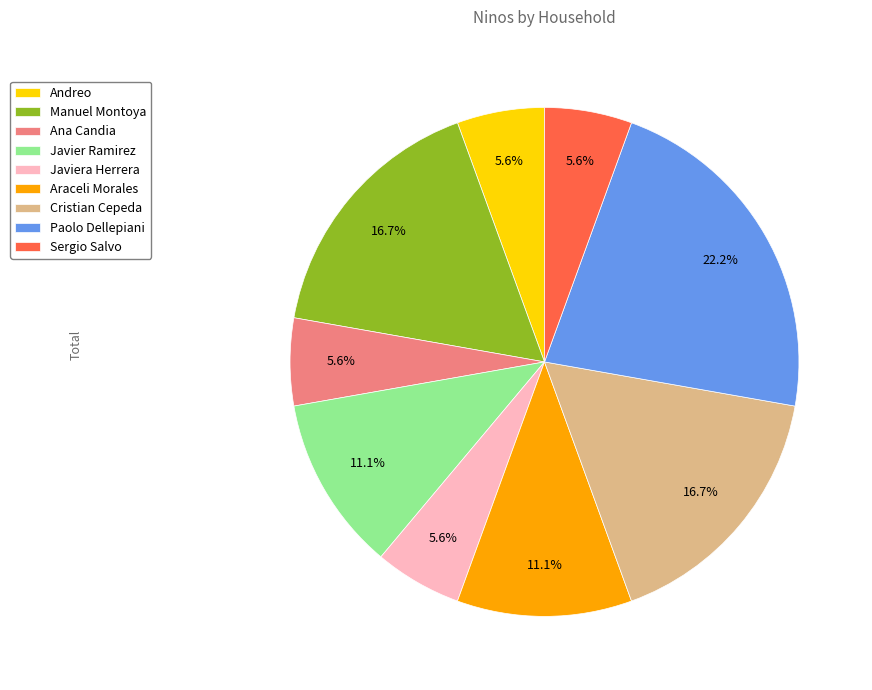

How many segments does this pie chart have?

9